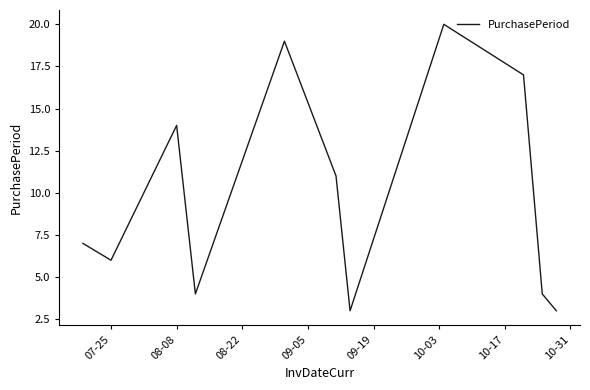

What is the greatest value displayed?

20